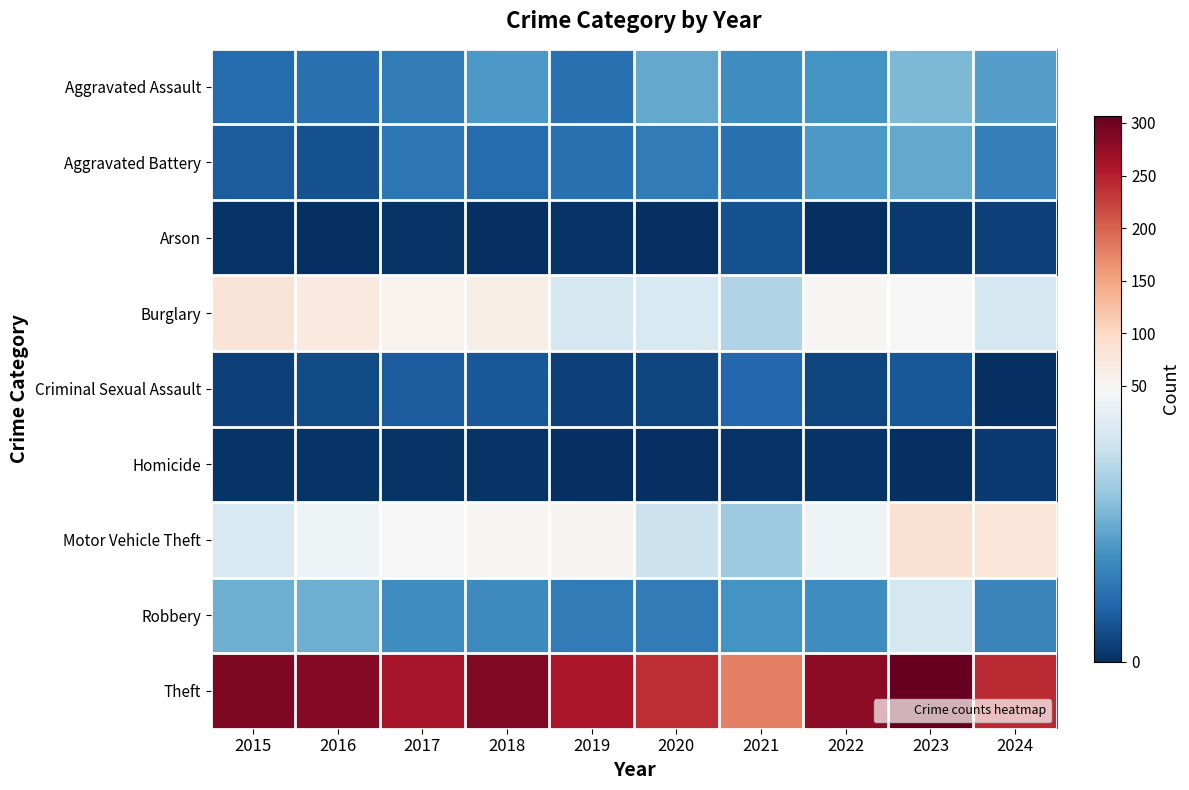

What is the maximum value shown in the chart?

307